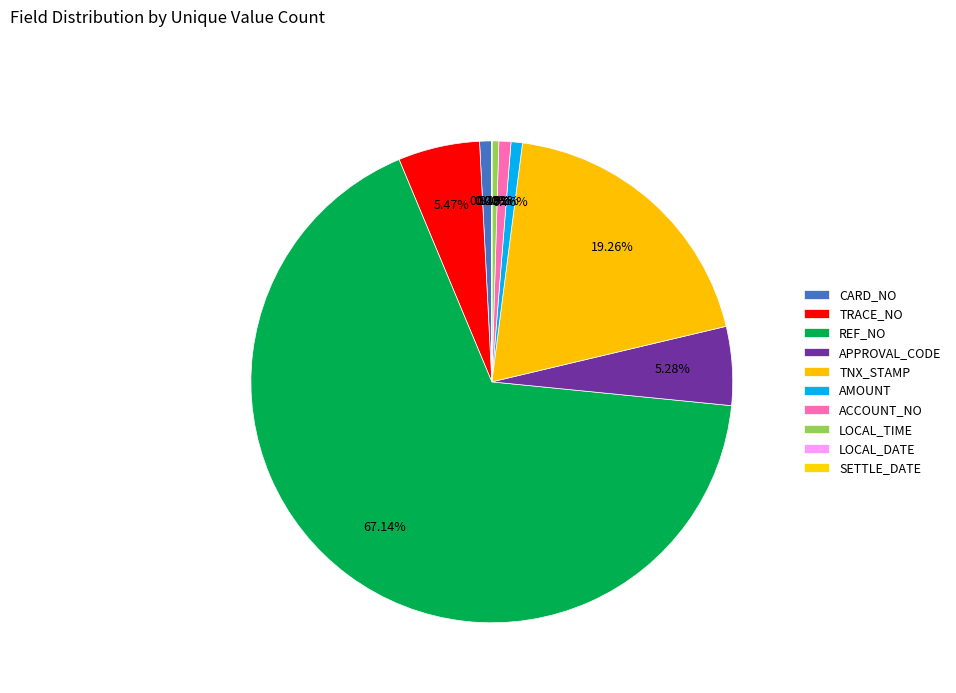

To the nearest percent, what is the average slice percentage?

10%